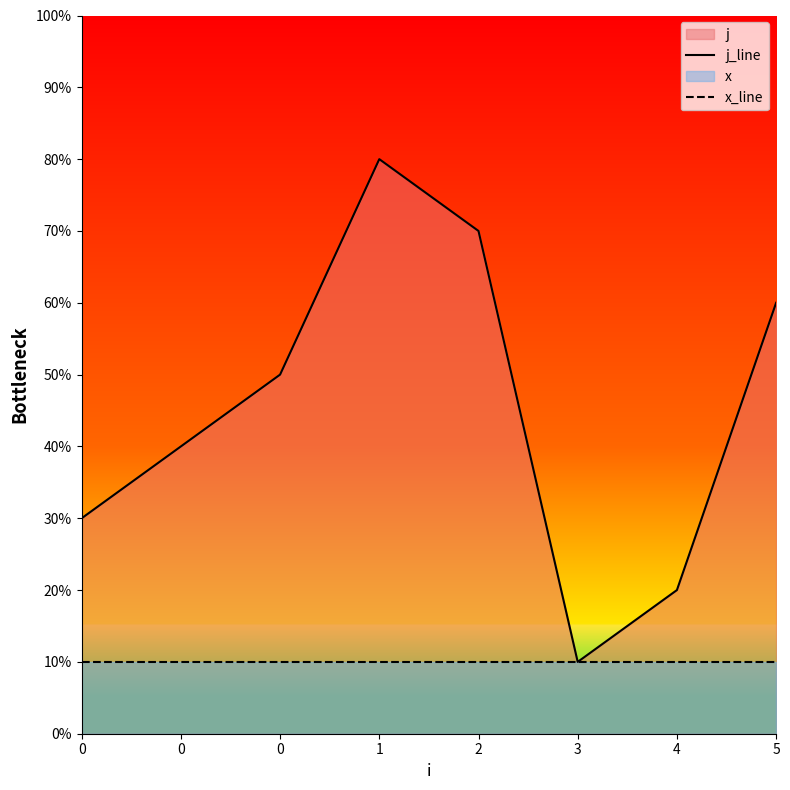

Count the j_line values in the range 3 to 7.

5